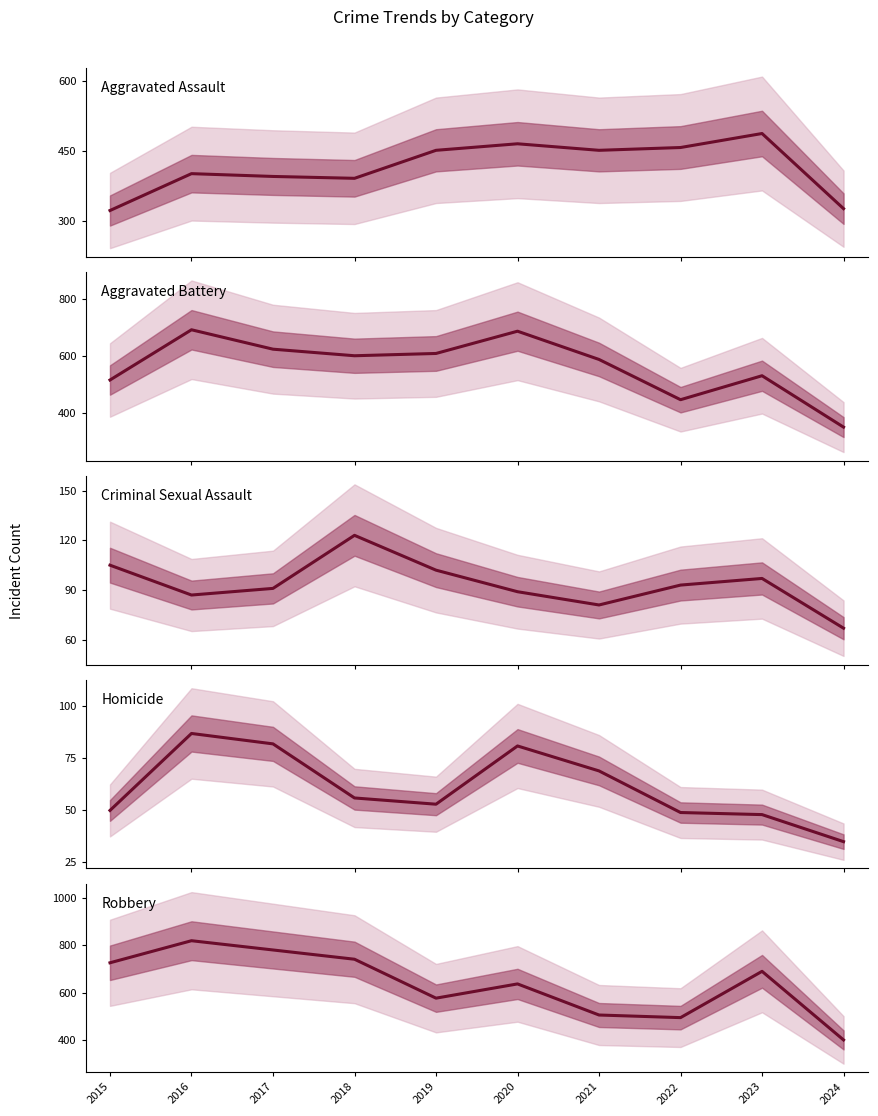

At which label does Homicide reach its minimum?

2024